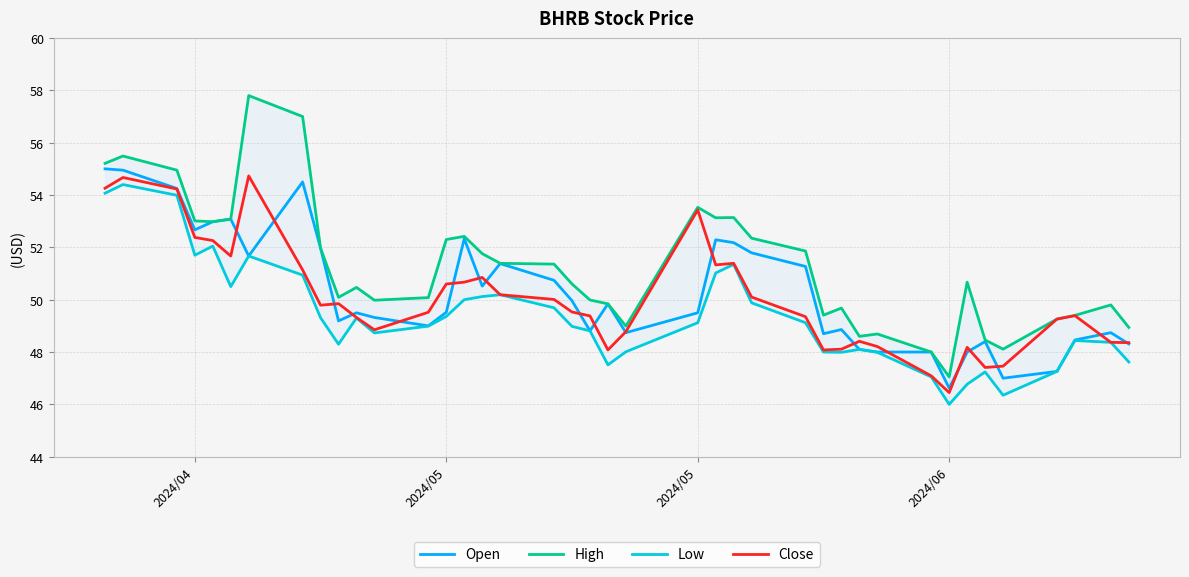

How many categories are shown in the chart?

40